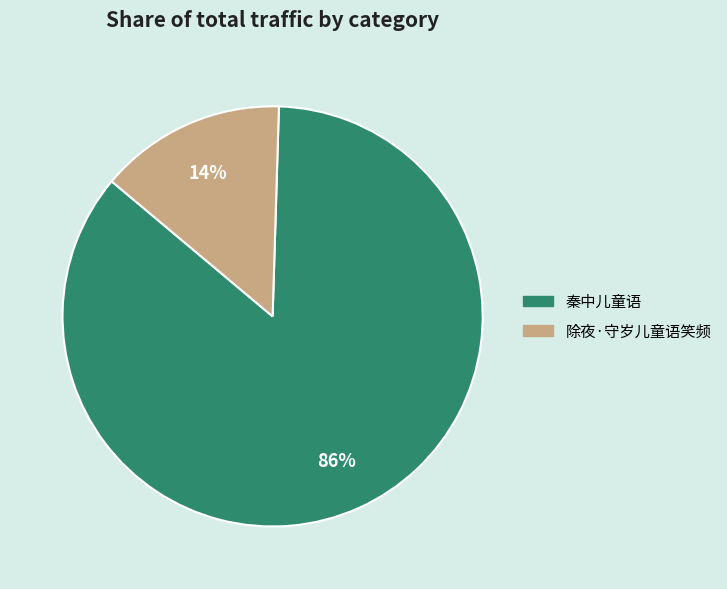

Rank the categories by value from highest to lowest.

秦中儿童语, 除夜·守岁儿童语笑频